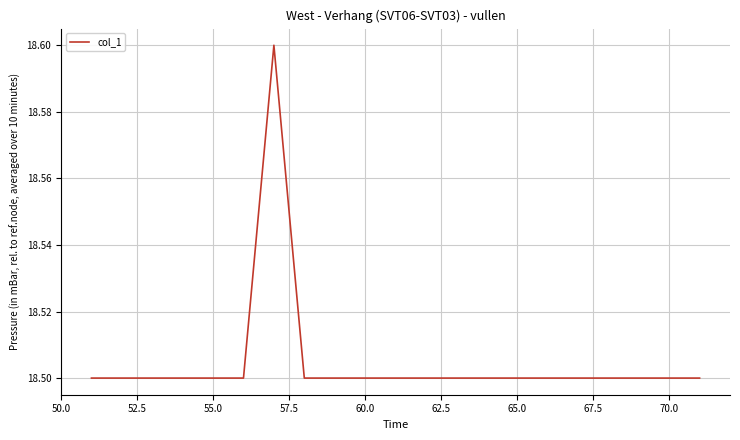

How many lines are shown in the chart?

1